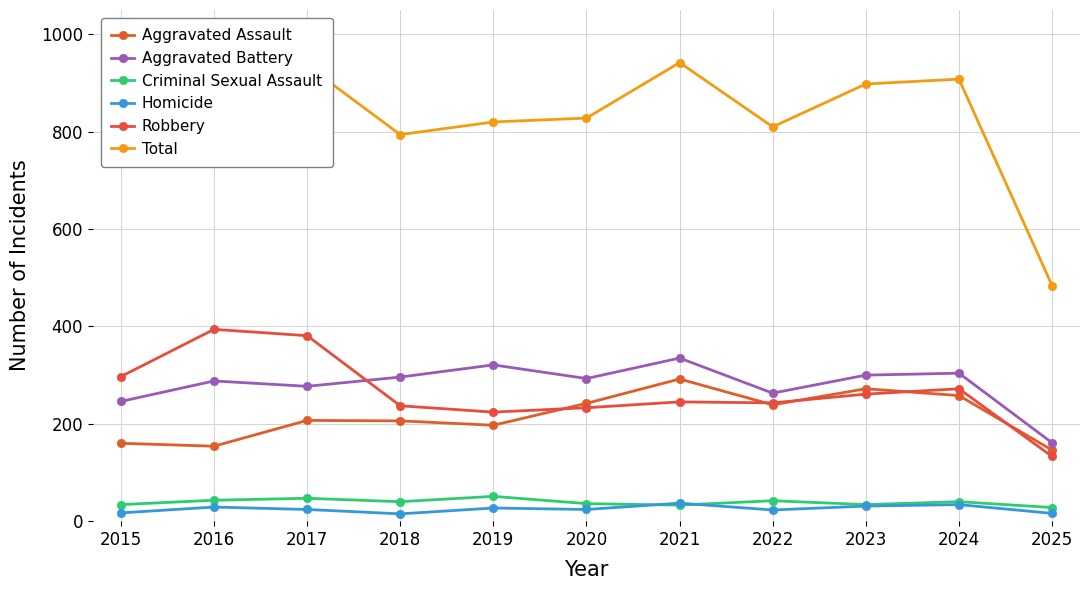

True or false: Aggravated Battery and Total cross at least once.

False